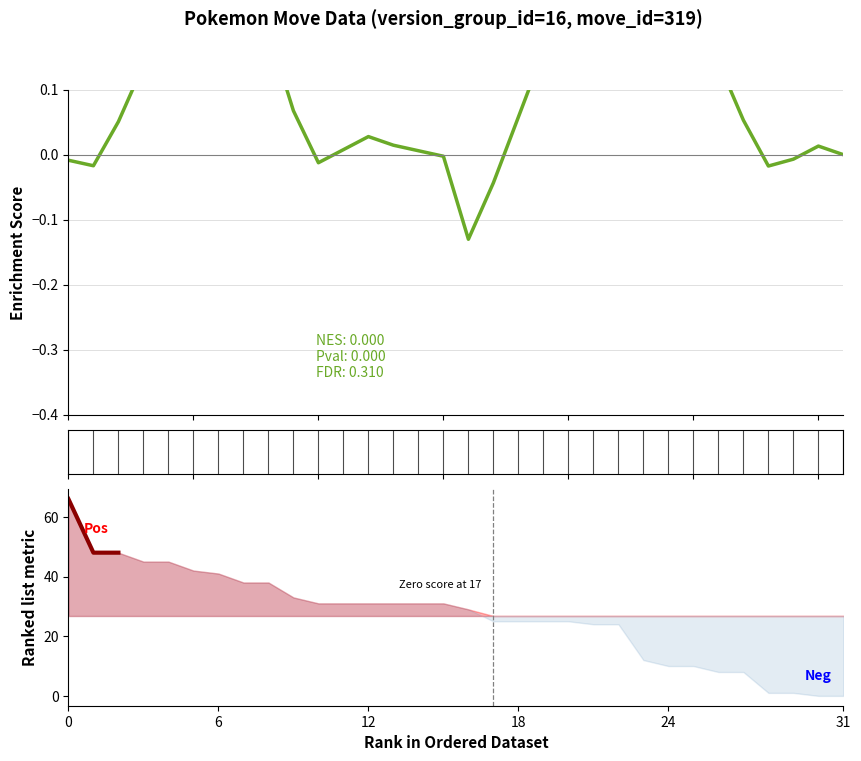

How many categories are shown in the chart?

32